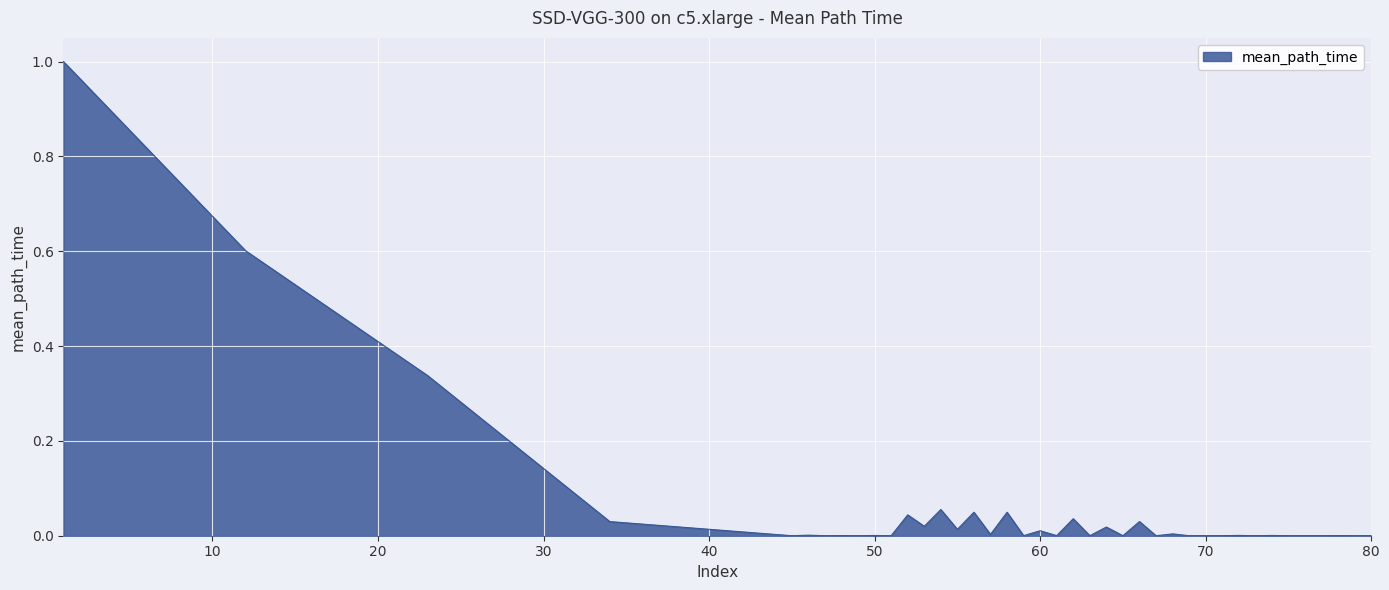

What is the difference between the maximum and minimum values?

1.0